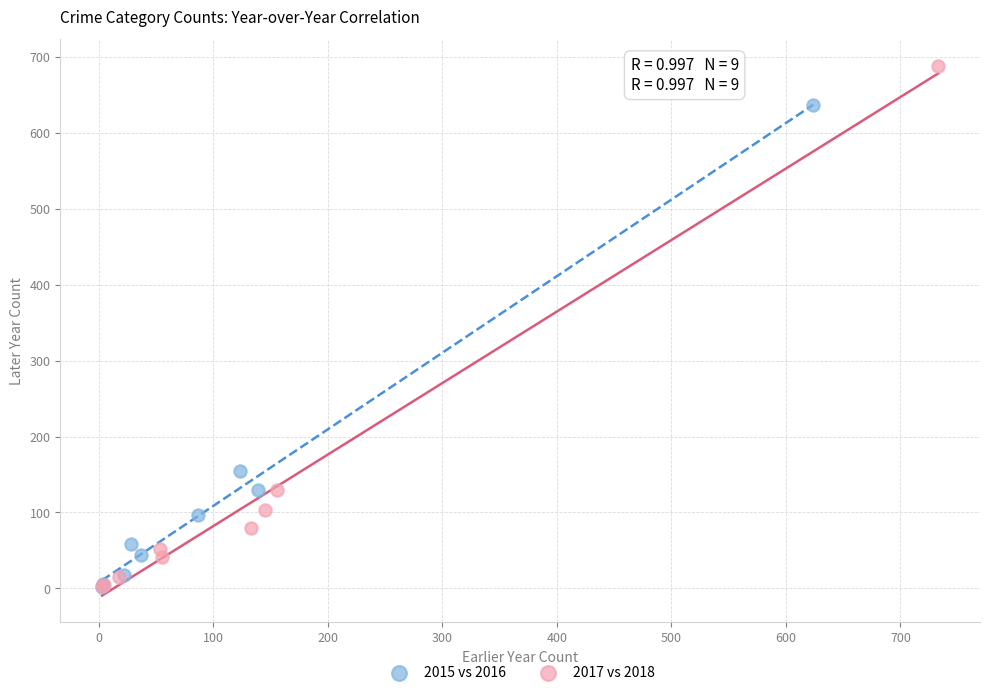

Which series has the largest Y range (max minus min)?

2017 vs 2018